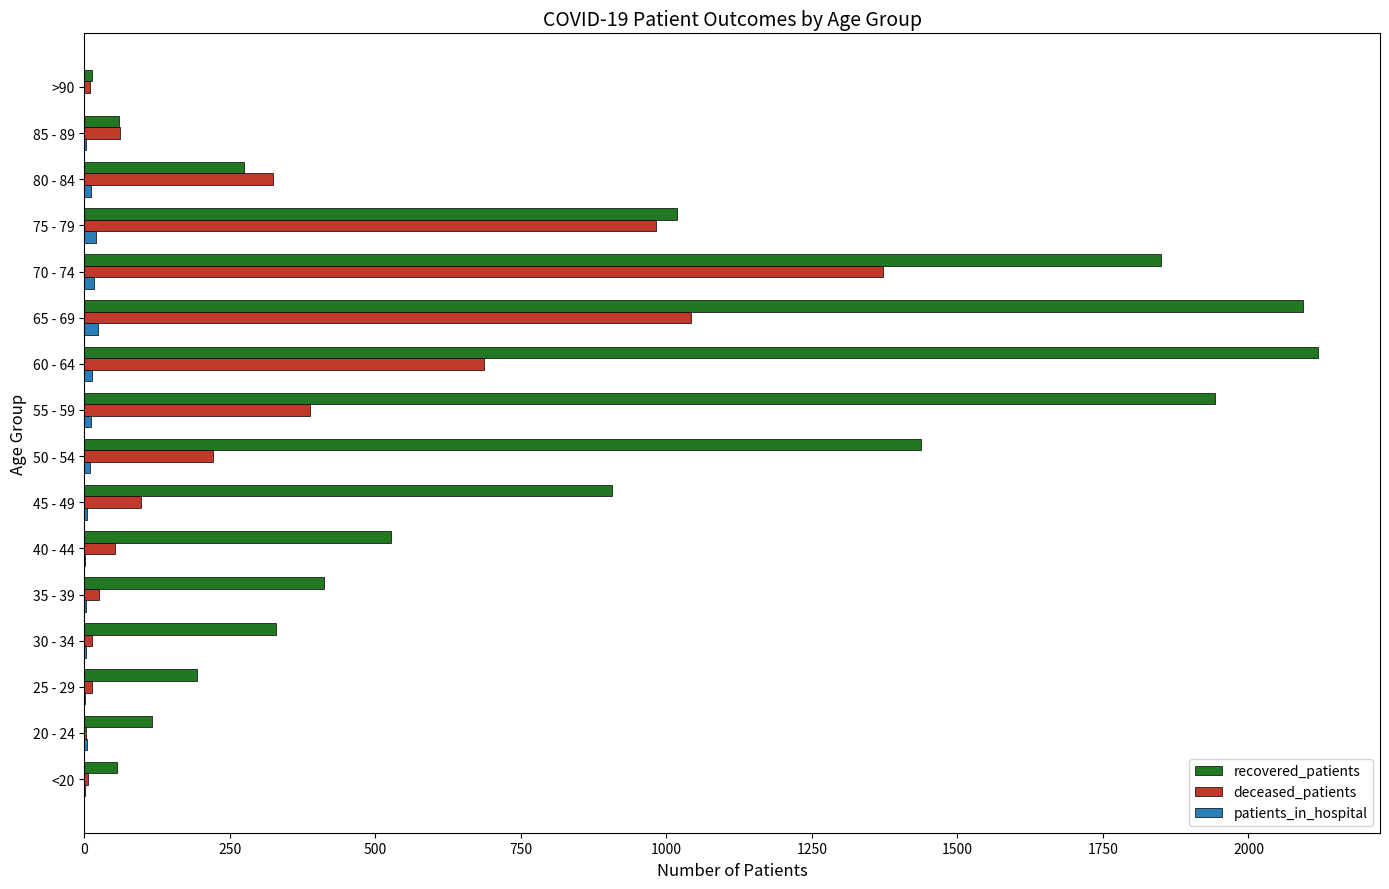

At which label is recovered_patients closest to 1066?

75 - 79